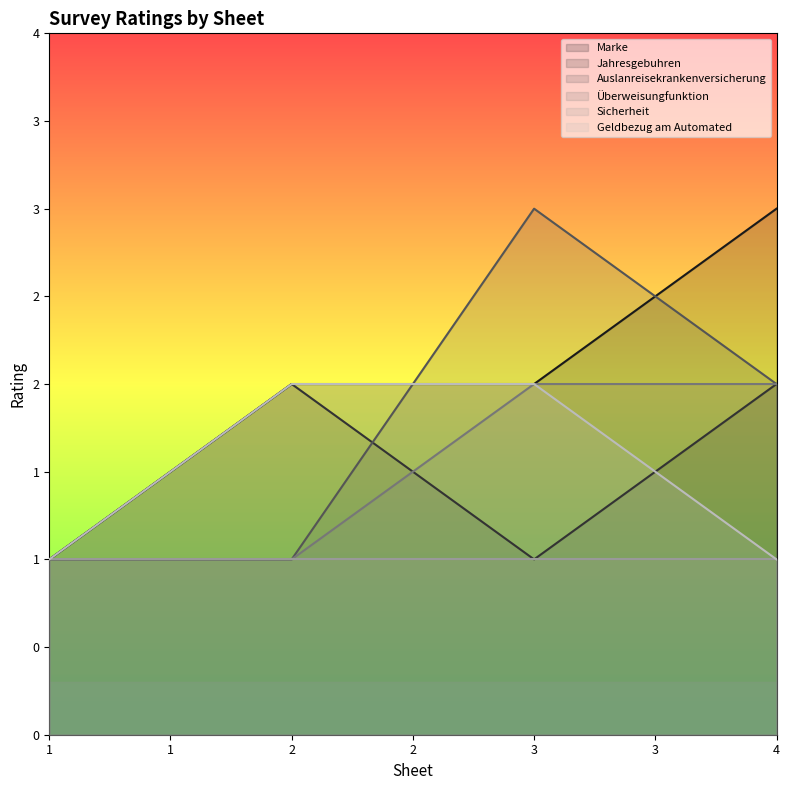

What is the greatest value displayed?

3